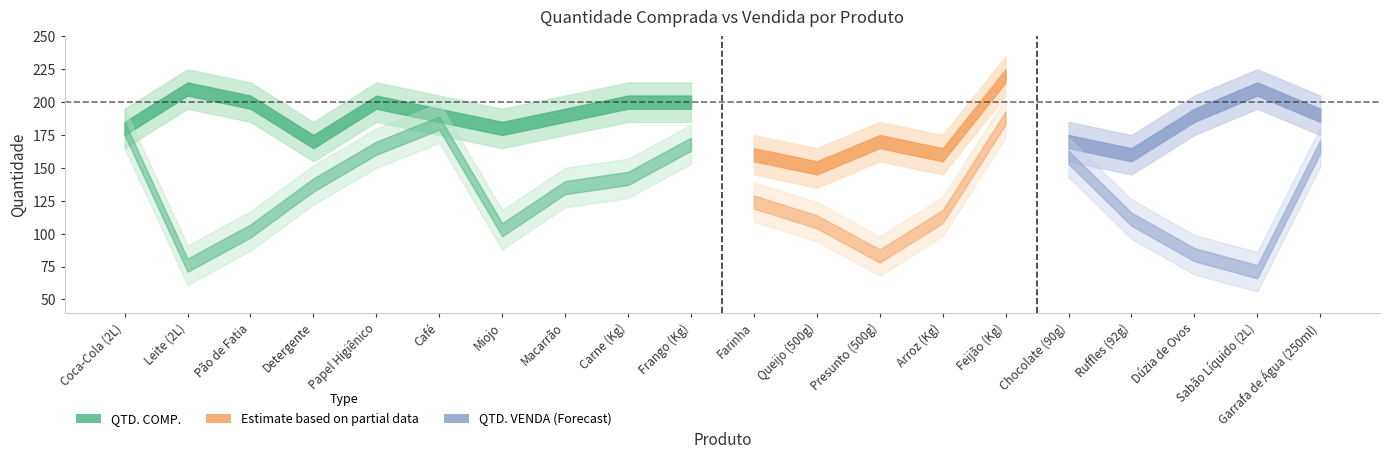

True or false: QTD. COMP. and QTD. VENDA cross at least once.

False